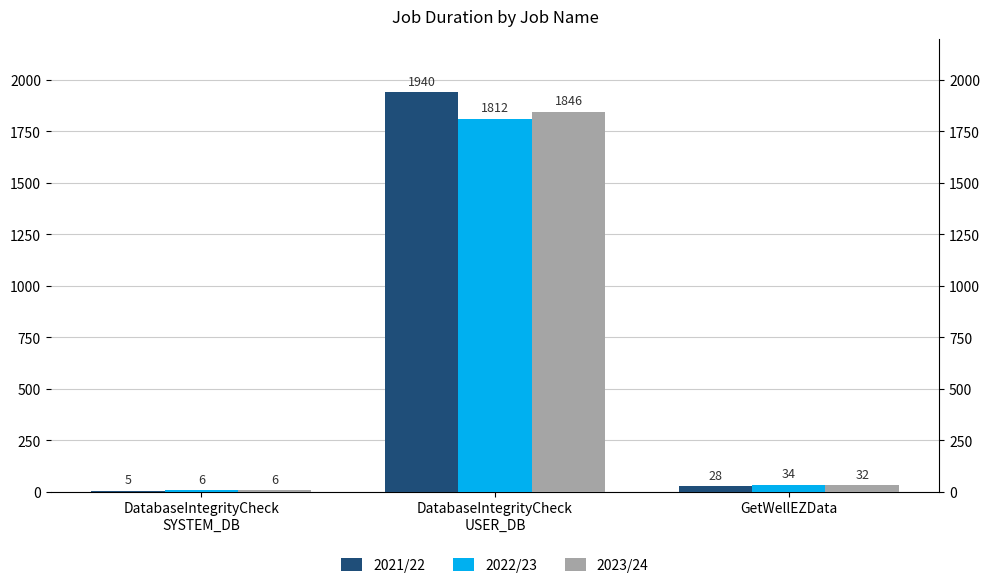

Which series has the largest total across all categories?

2021/22